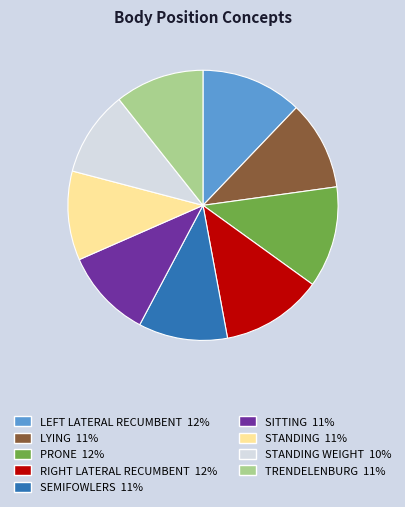

Is there any slice that represents more than half of the pie?

No